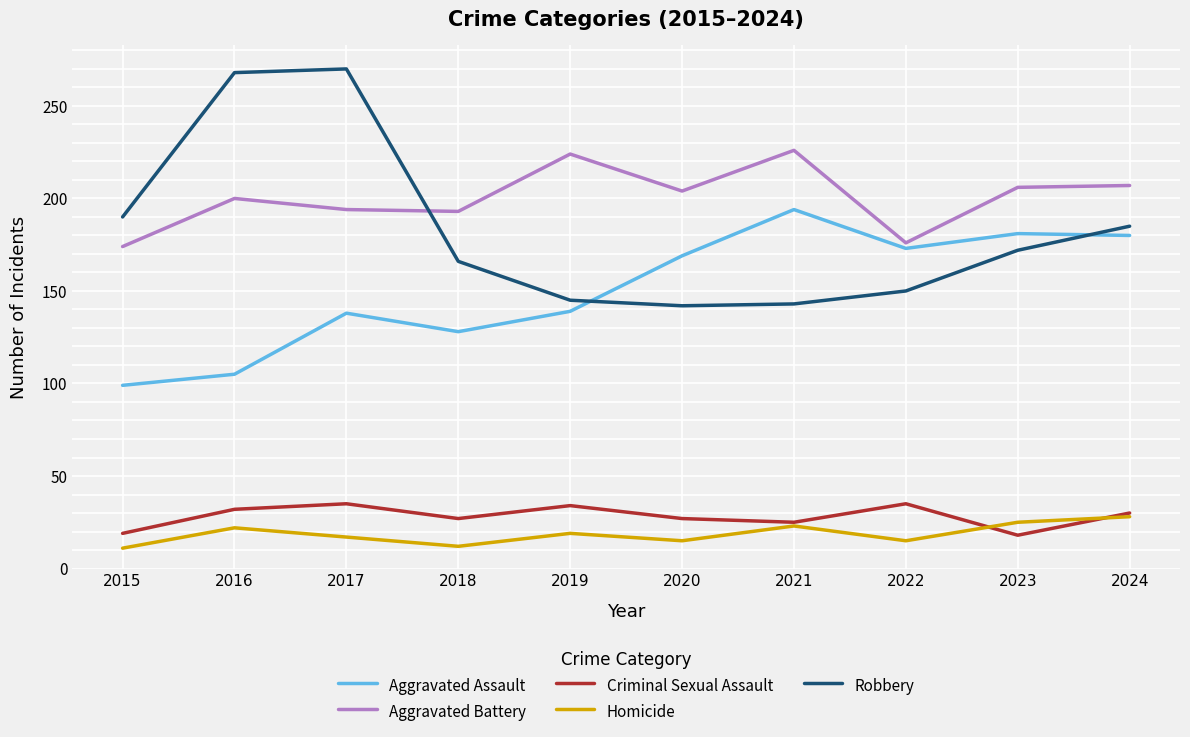

Which series has the largest total across all categories?

Aggravated Battery